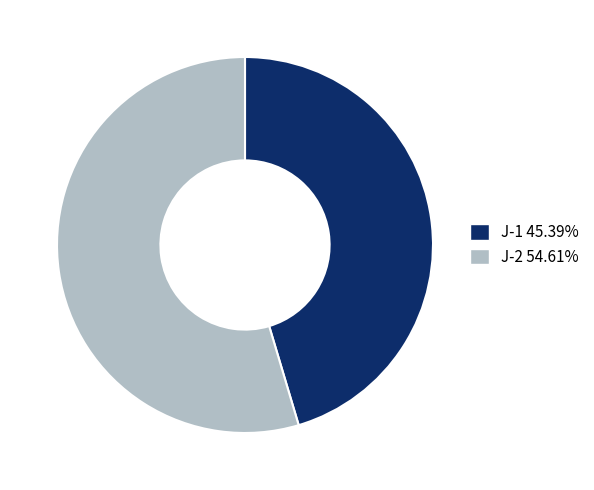

Rank the categories by value from highest to lowest.

J-2, J-1